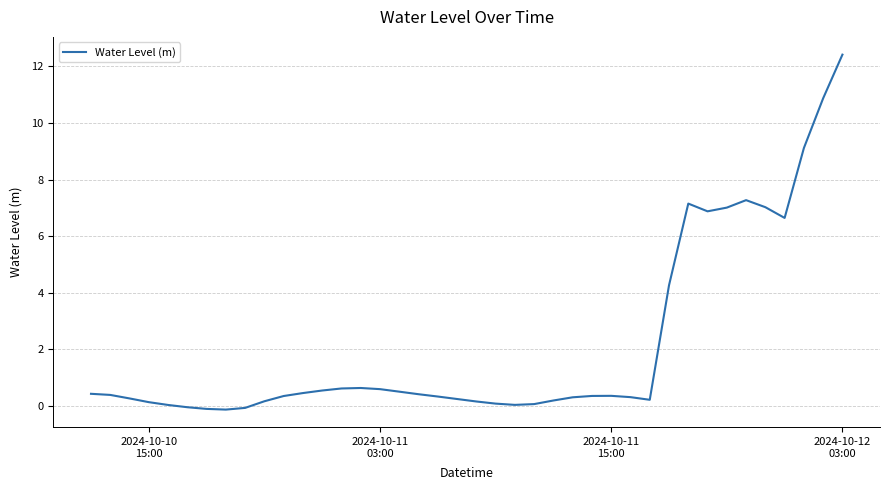

What is the greatest value displayed?

12.4